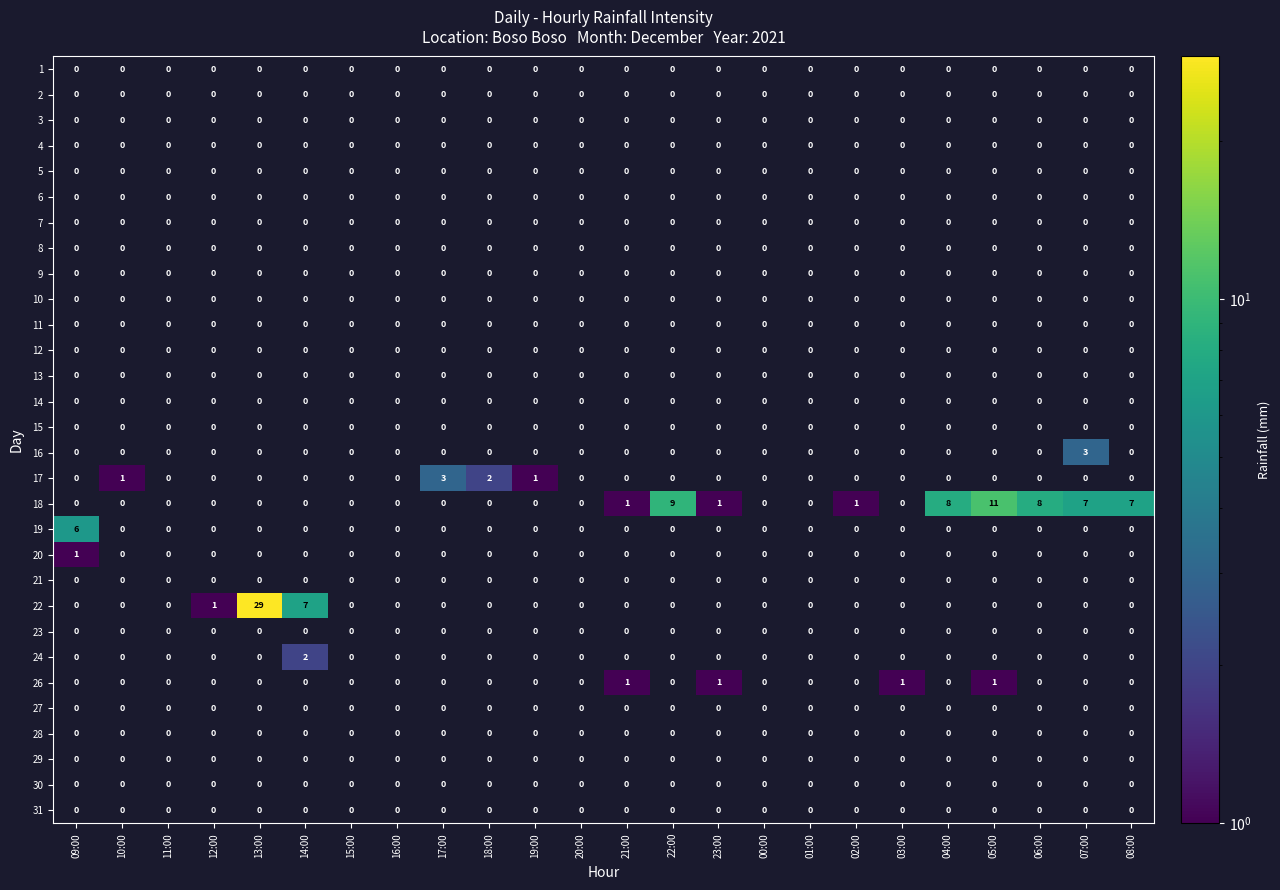

What is the maximum value shown in the chart?

29.0